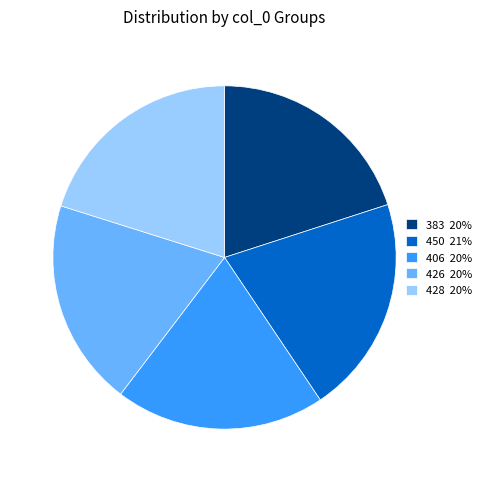

How many segments does this pie chart have?

5